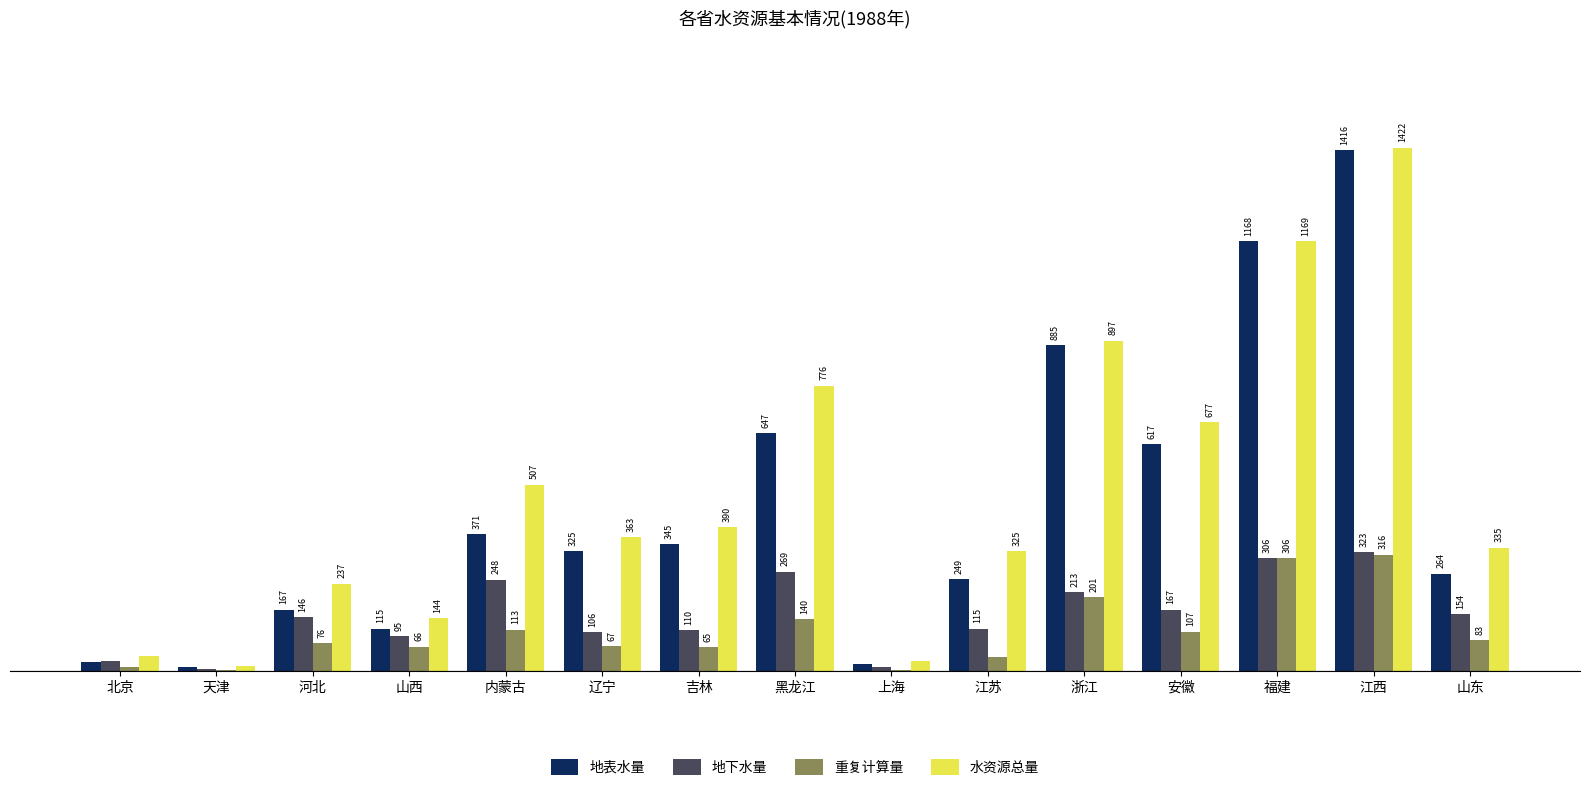

Between 吉林 and 上海, which series saw the biggest shift?

水资源总量